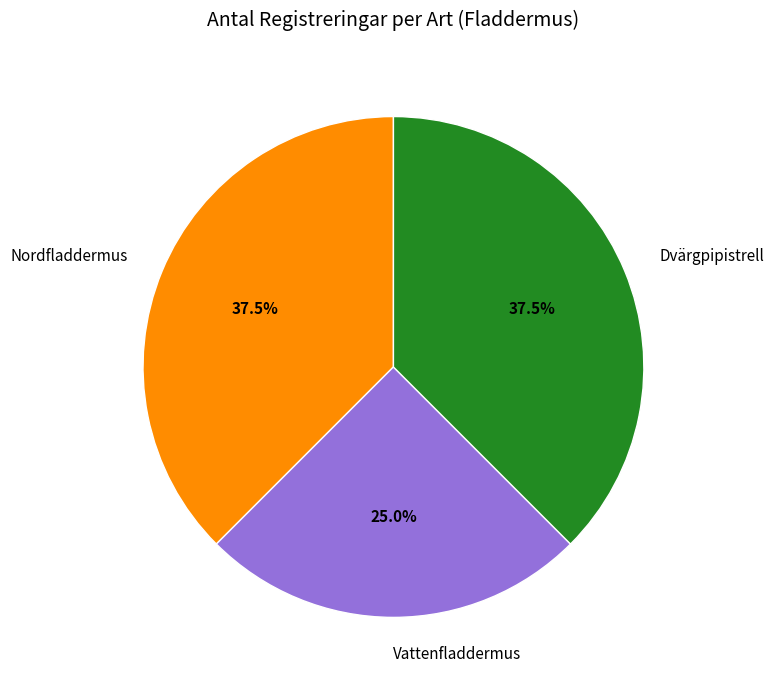

Approximately how many times larger is the value at Dvärgpipistrell compared to Nordfladdermus?

1.0